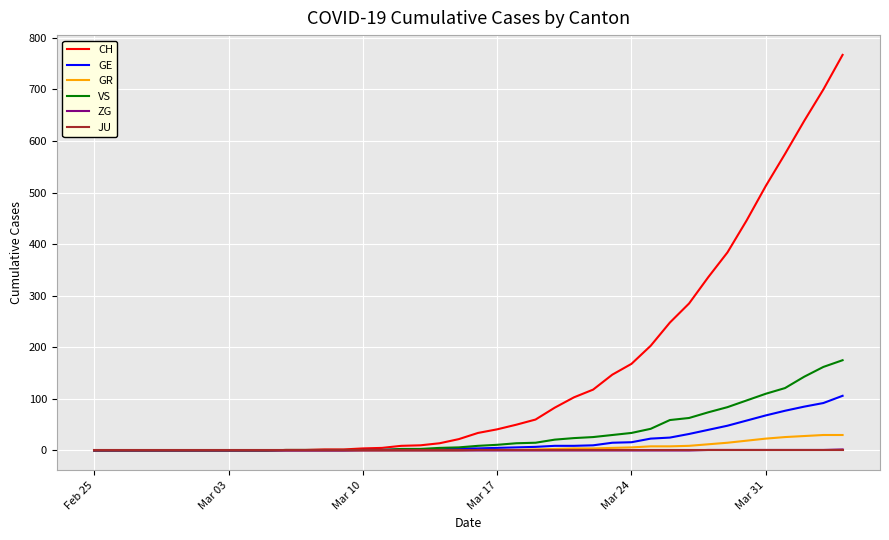

Is this an area chart (filled region under the line)?

No